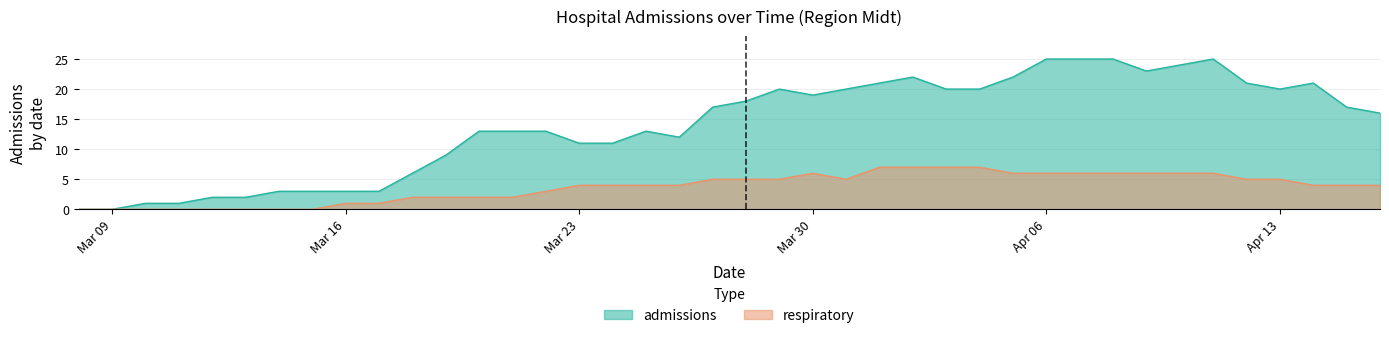

How many values in the respiratory series are below 4?

15